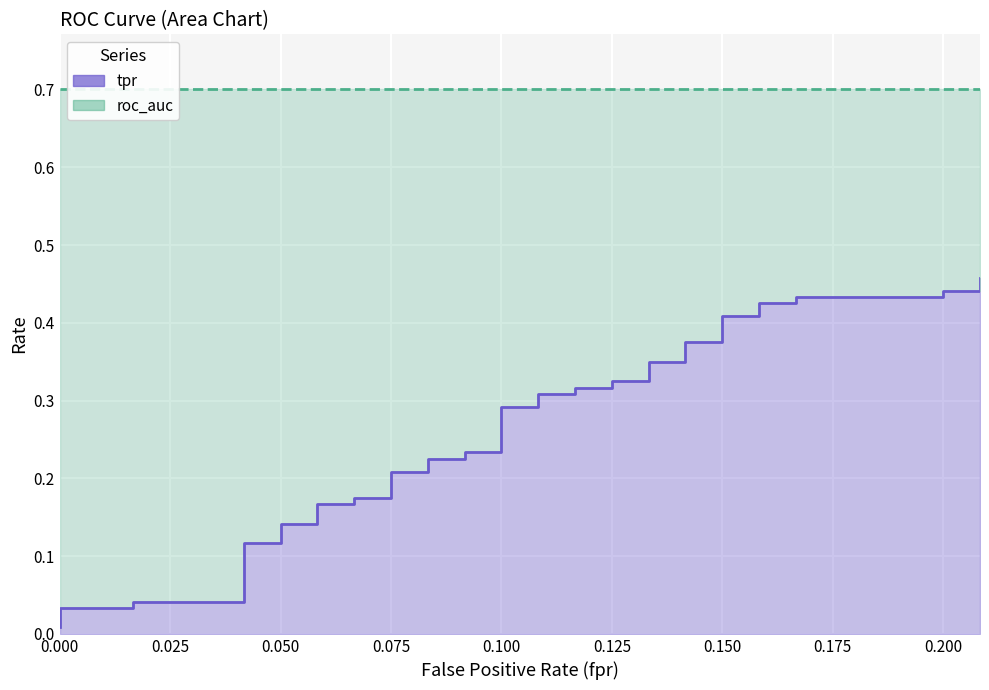

True or false: tpr and roc_auc intersect in this chart.

False